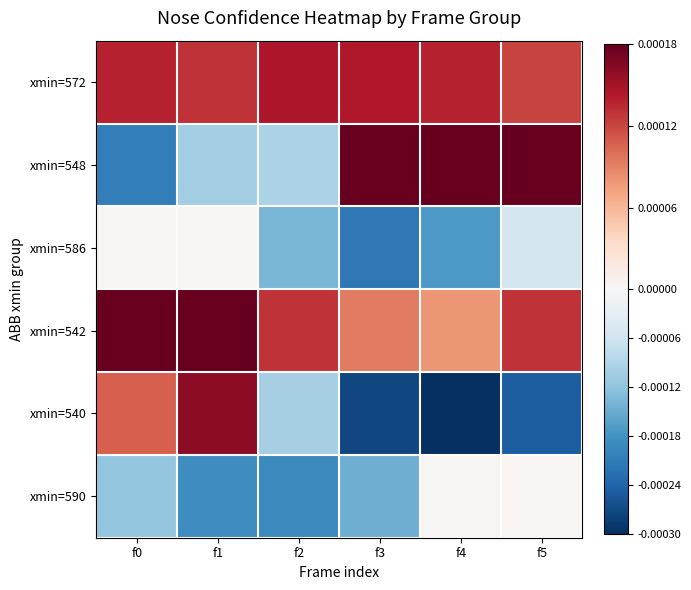

Which has a higher value, f2 or f0?

f2